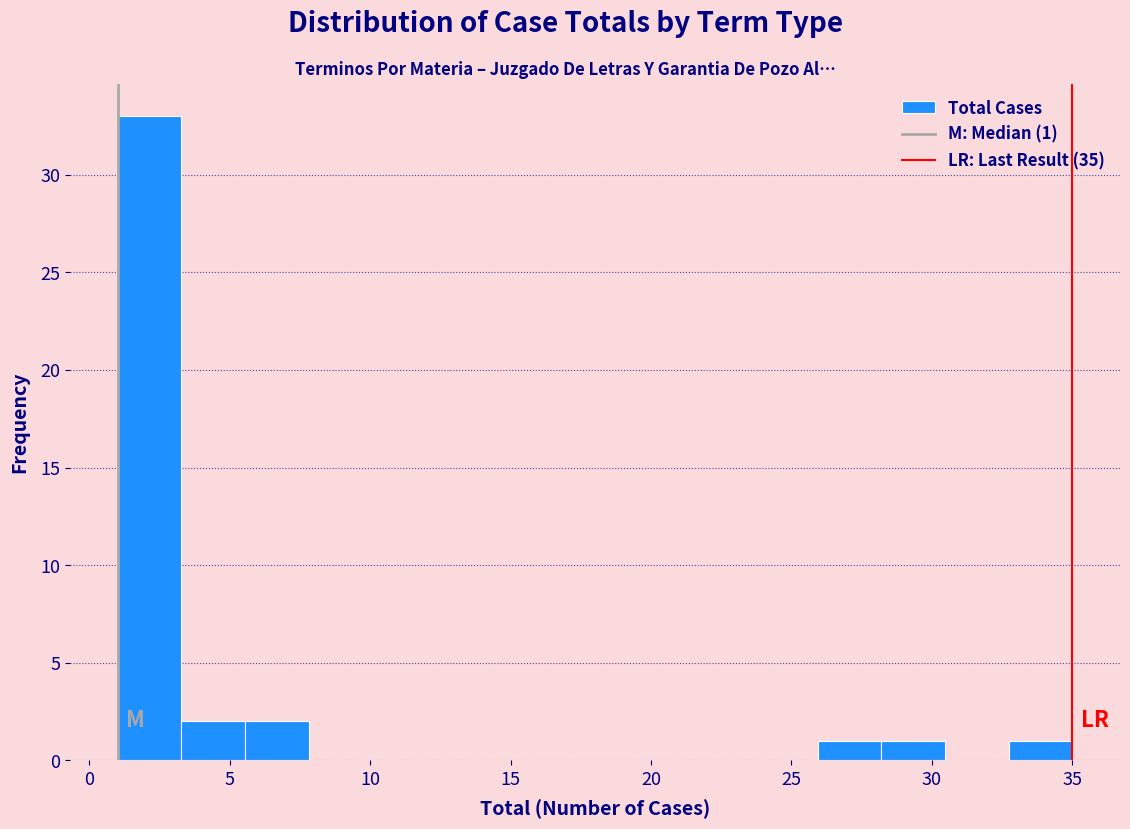

Over which range of the x-axis is the bar tallest?

1.0 to 3.5